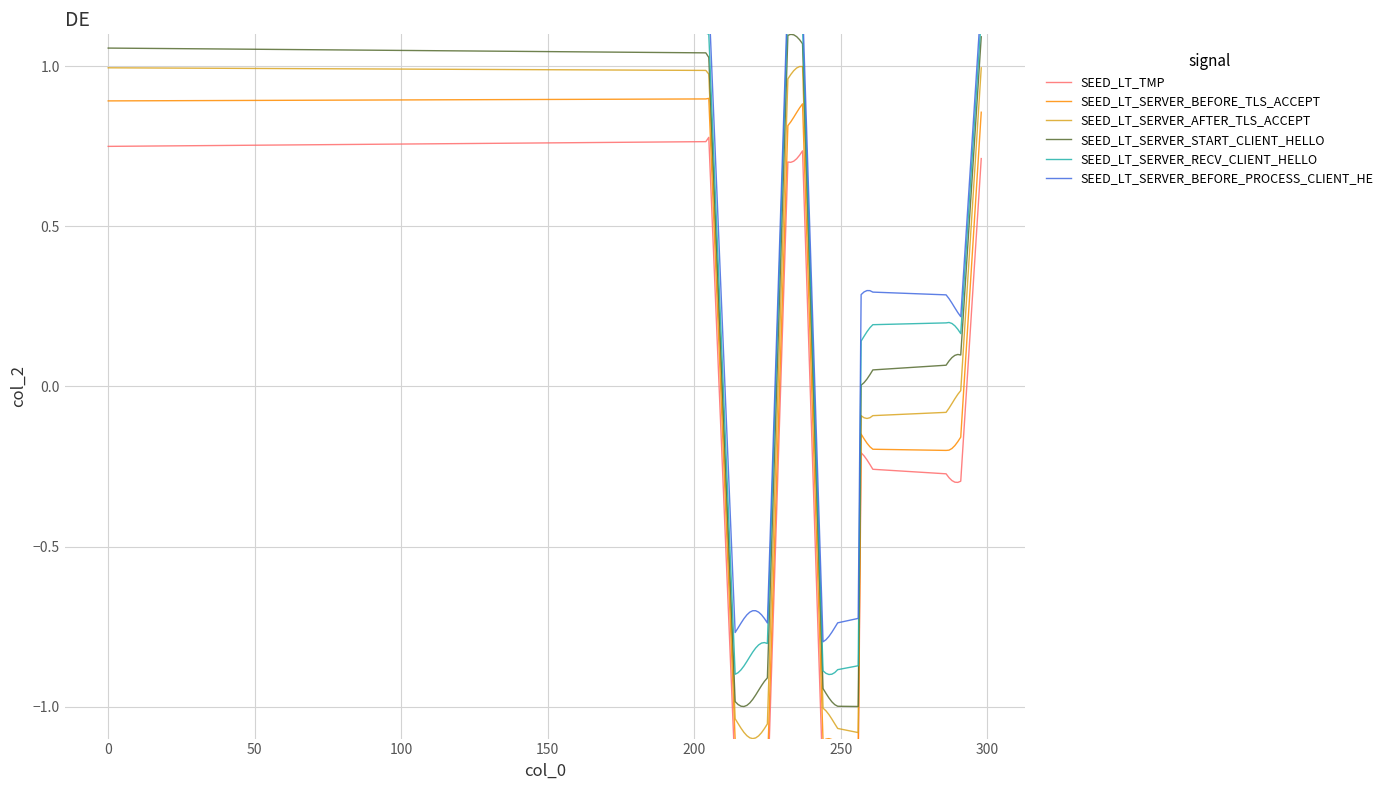

True or false: SEED_LT_SERVER_START_CLIENT_HELLO and SEED_LT_SERVER_AFTER_TLS_ACCEPT cross at least once.

False